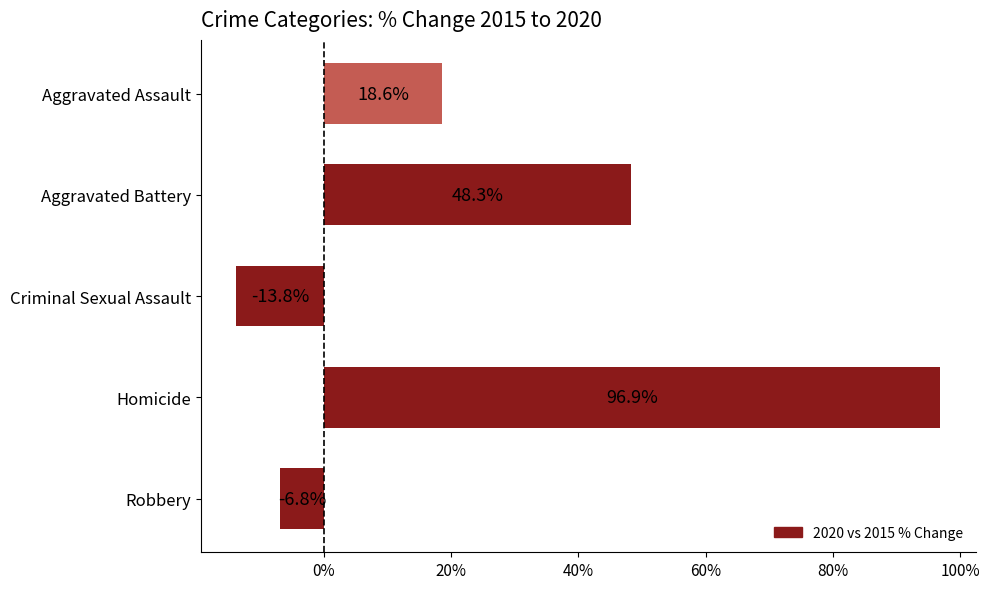

Between Criminal Sexual Assault and Aggravated Battery, which is larger?

Aggravated Battery